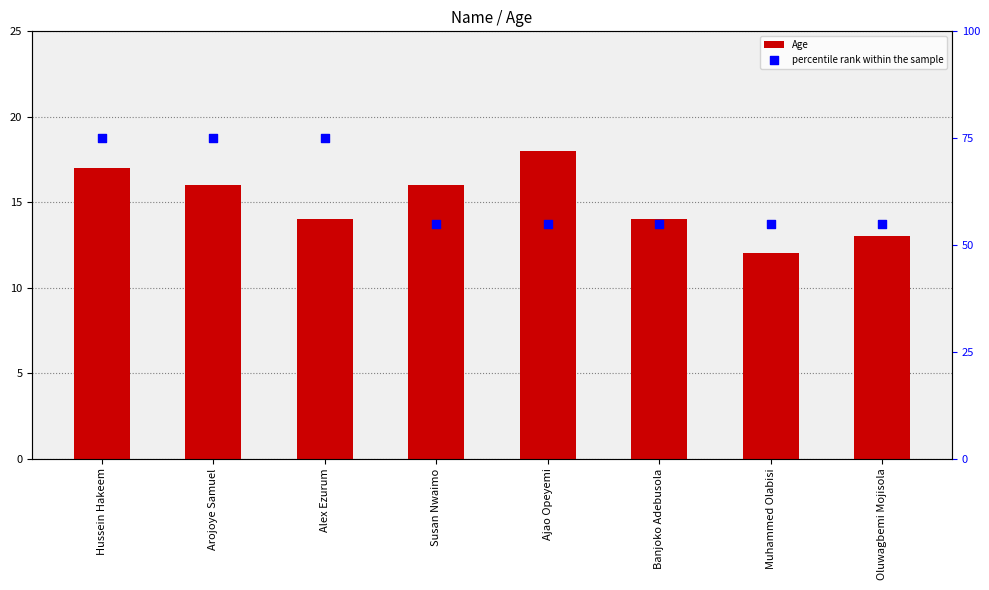

What are all the series names shown in the legend?

Age, percentile rank within the sample